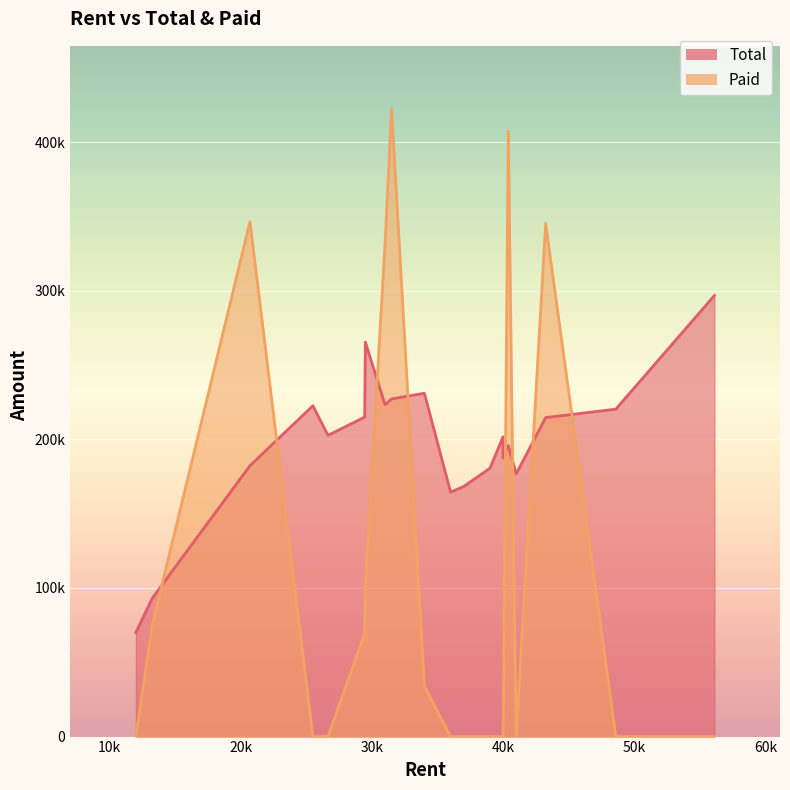

What is the difference between the maximum and minimum values in the Total series?

226820